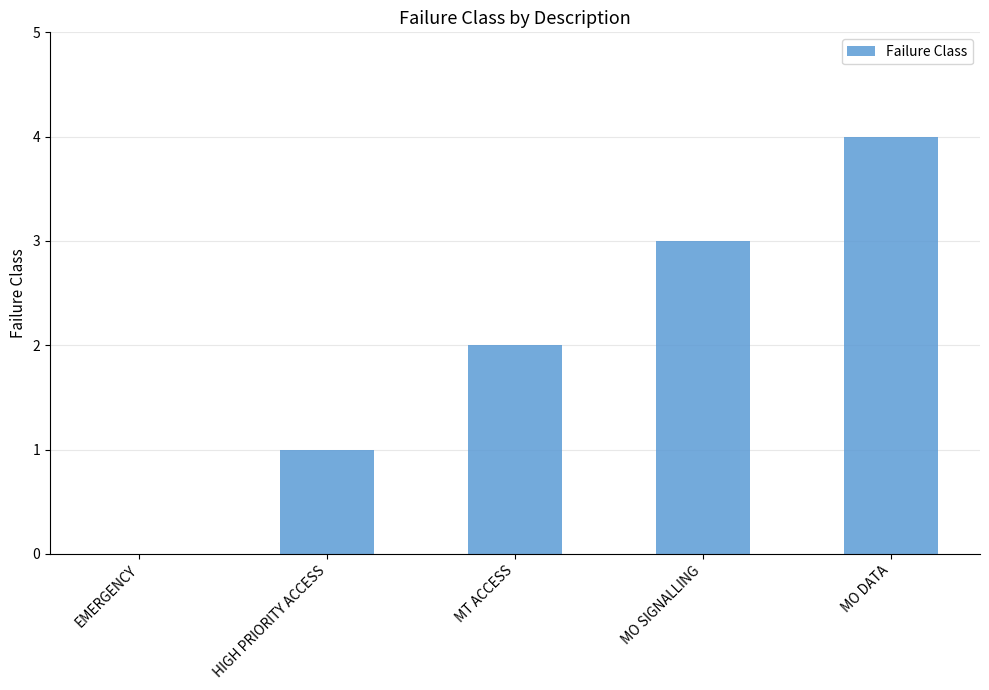

Which category has the highest value across all series?

MO DATA